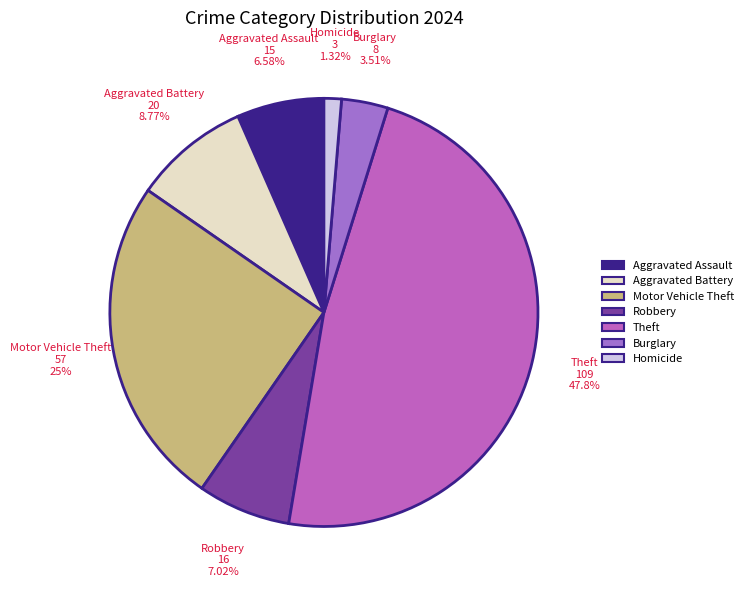

Approximately how many times larger is the value at Burglary compared to Theft?

0.1